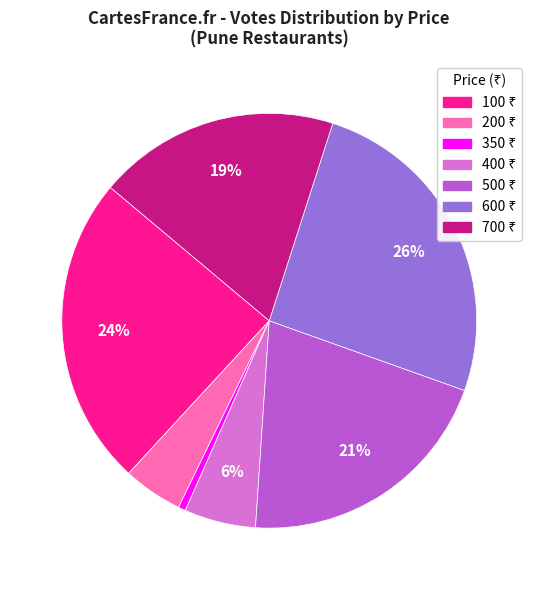

How many segments does this pie chart have?

7